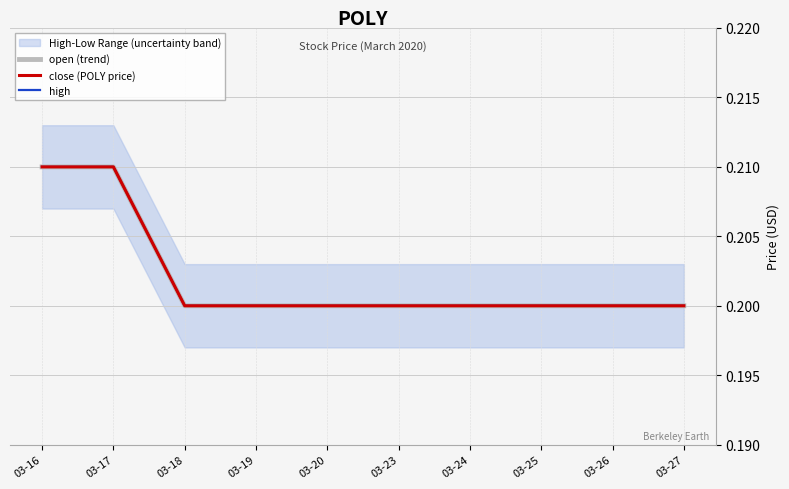

What is the smallest value displayed?

0.2